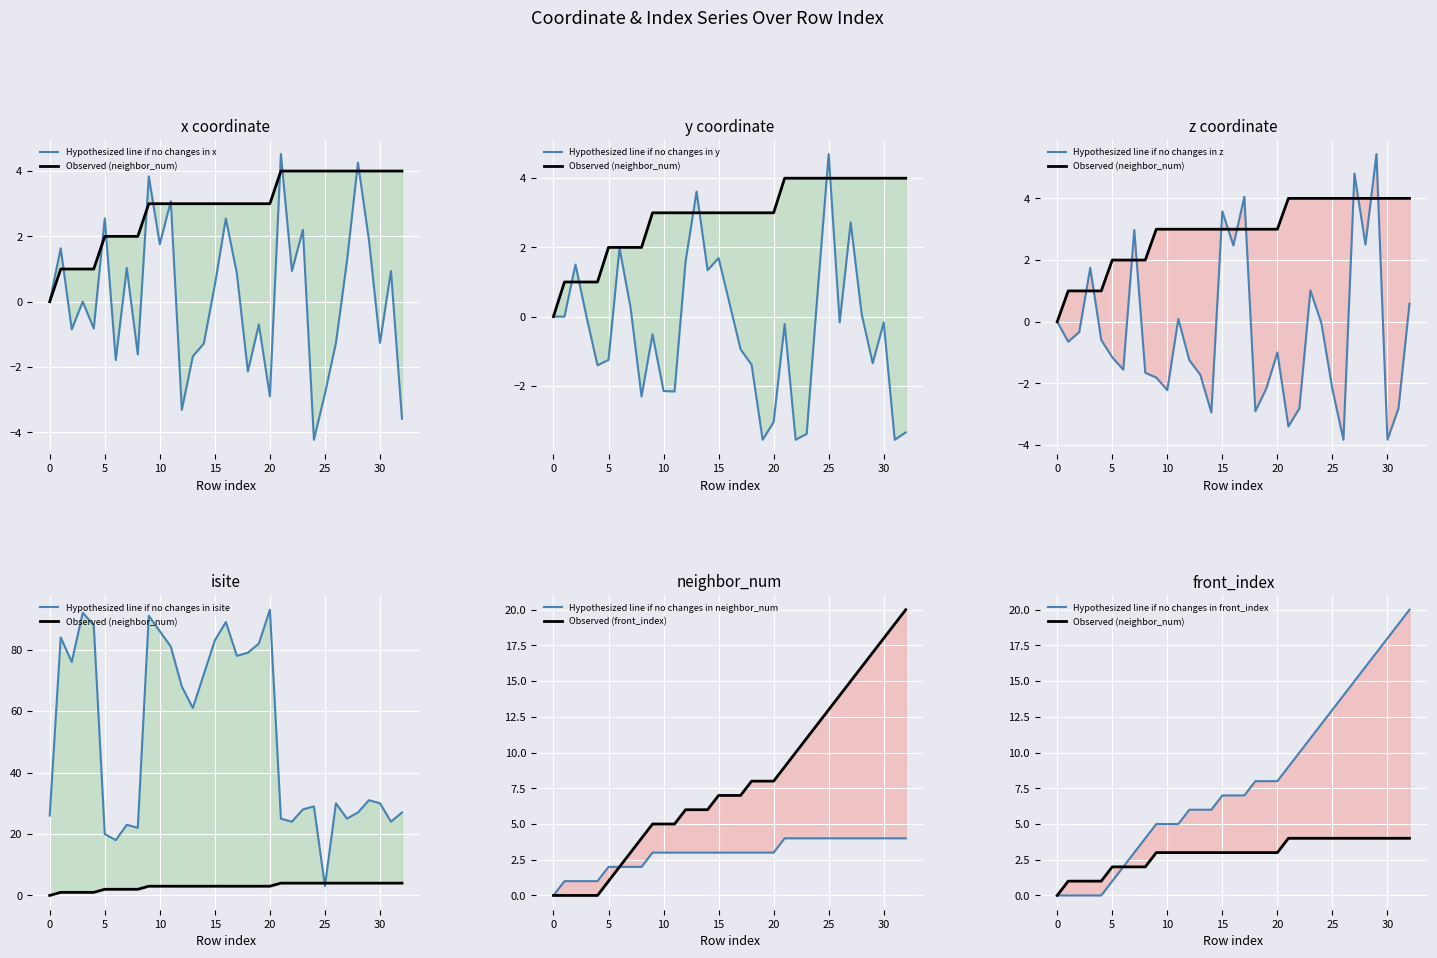

Rank the series by their maximum value, from highest to lowest.

isite, front_index, z, y, x, neighbor_num